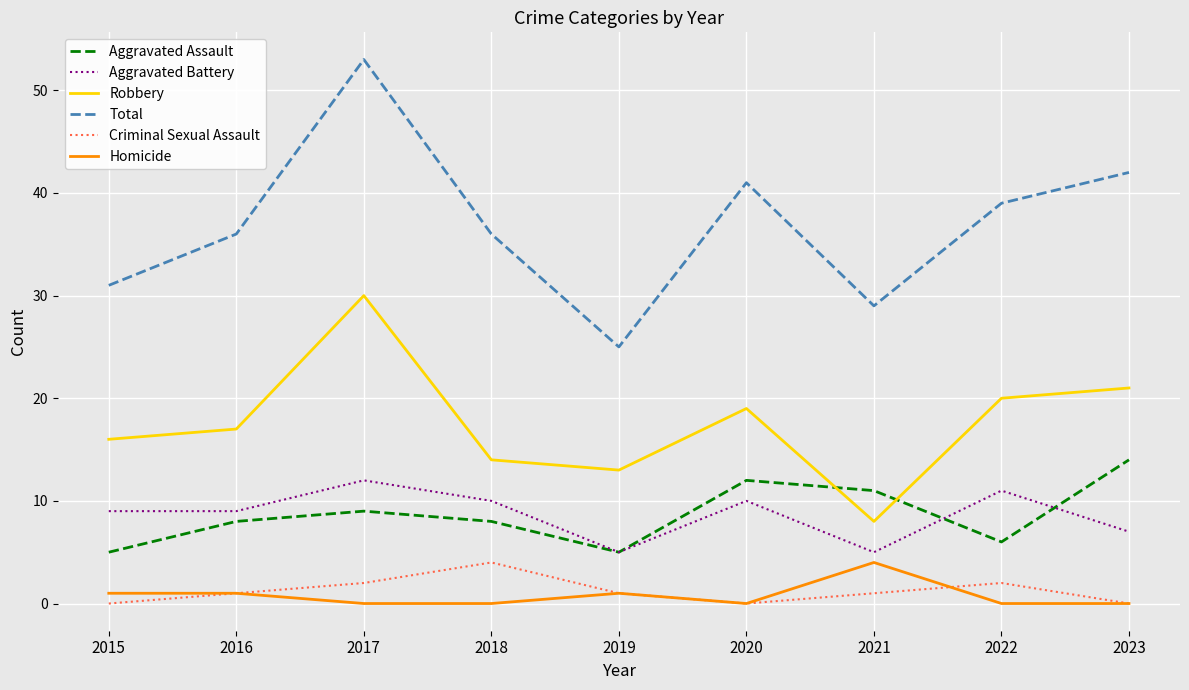

Reading left to right, list all the values displayed in this chart.

Aggravated Assault: 2015=5	2016=8	2017=9	2018=8	2019=5	2020=12	2021=11	2022=6	2023=14
Aggravated Battery: 2015=9	2016=9	2017=12	2018=10	2019=5	2020=10	2021=5	2022=11	2023=7
Robbery: 2015=16	2016=17	2017=30	2018=14	2019=13	2020=19	2021=8	2022=20	2023=21
Total: 2015=31	2016=36	2017=53	2018=36	2019=25	2020=41	2021=29	2022=39	2023=42
Criminal Sexual Assault: 2015=0	2016=1	2017=2	2018=4	2019=1	2020=0	2021=1	2022=2	2023=0
Homicide: 2015=1	2016=1	2017=0	2018=0	2019=1	2020=0	2021=4	2022=0	2023=0